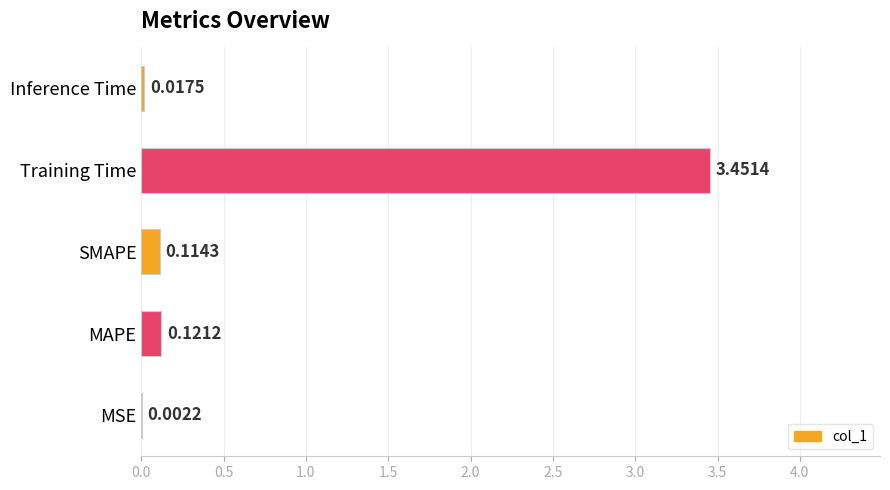

What is the sum of the values at SMAPE and Training Time?

3.6